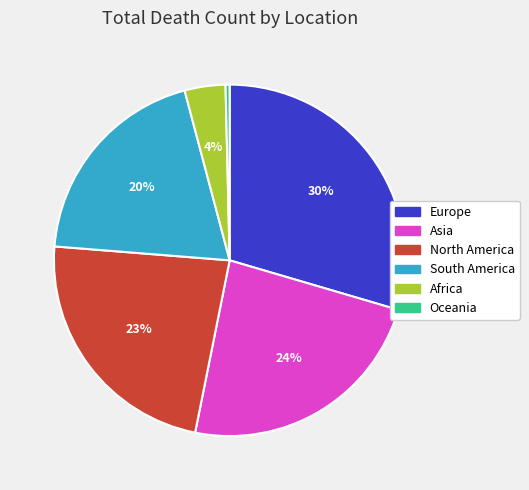

Do Africa and Asia together represent more than half of the pie?

No